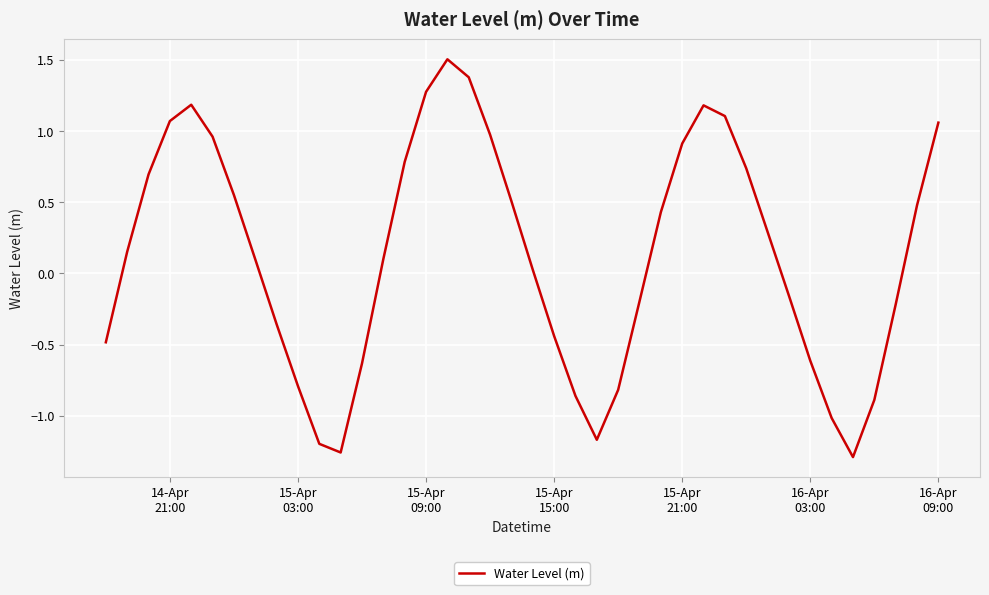

What is the maximum value shown in the chart?

1.5